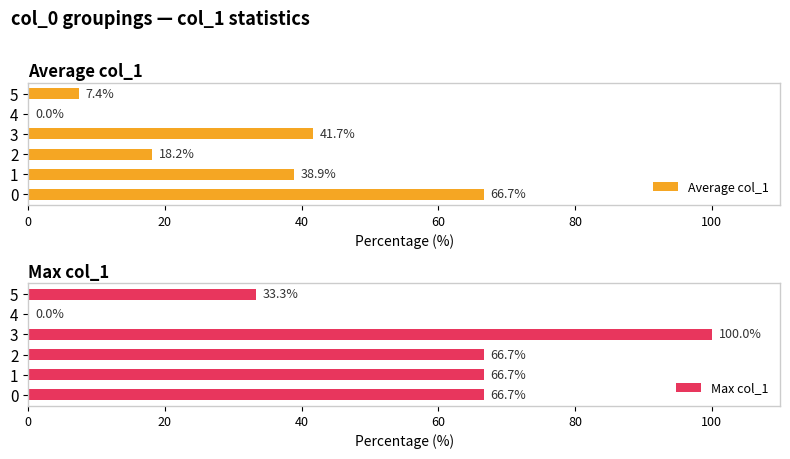

Which series has the largest total across all categories?

Max col_1